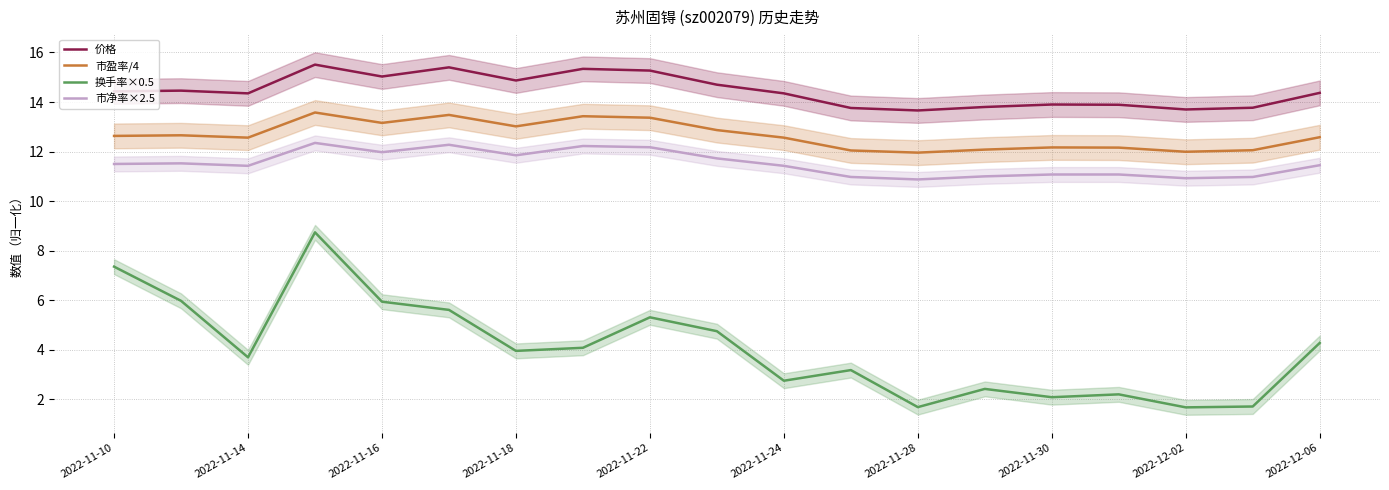

True or false: 换手率×0.5 has more than 2 interior local peaks.

True